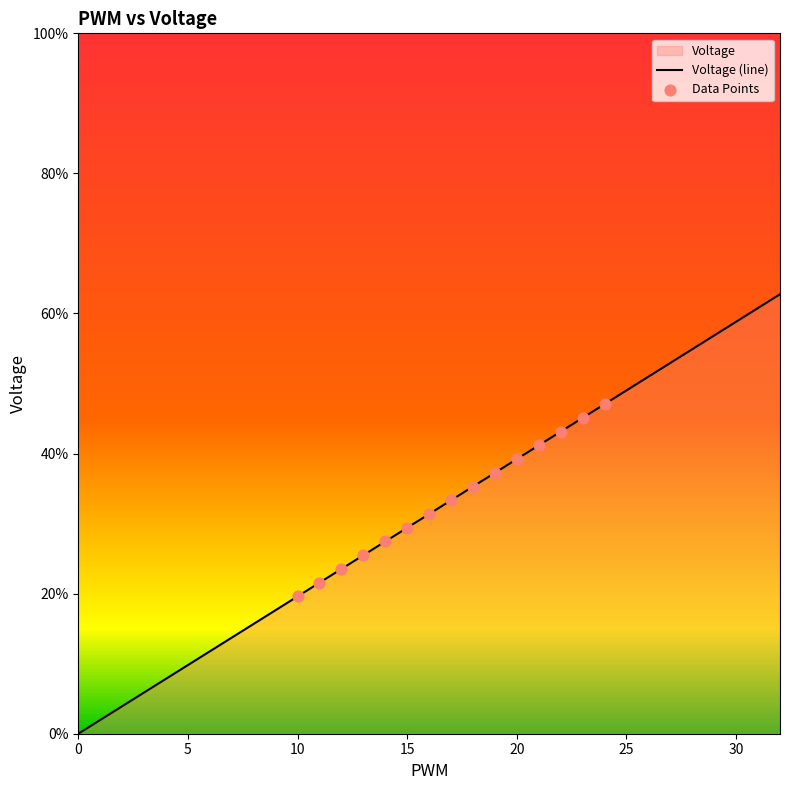

What is the change in value from 18 to 23?

+0.1